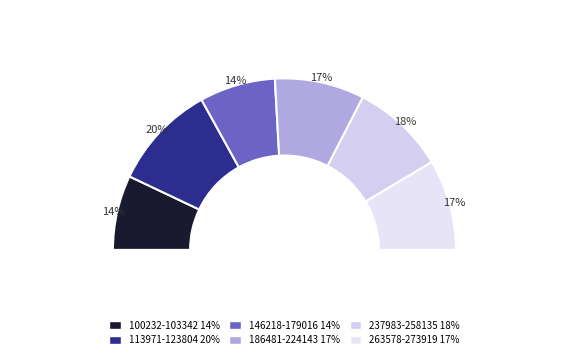

Is it true that 123804 is 20% of the pie?

False